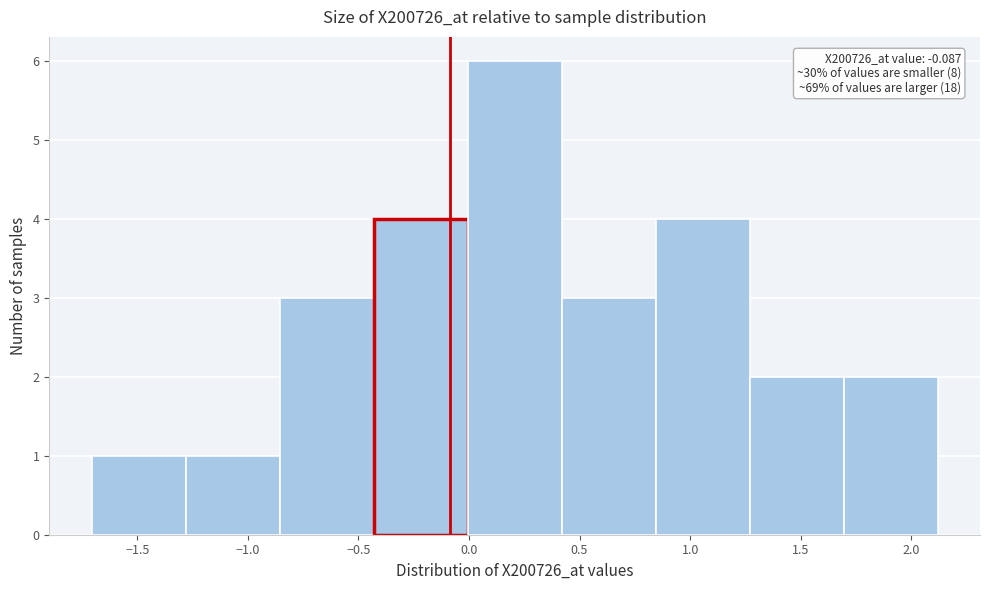

Over which range of the x-axis is the bar tallest?

0.00 to 0.40